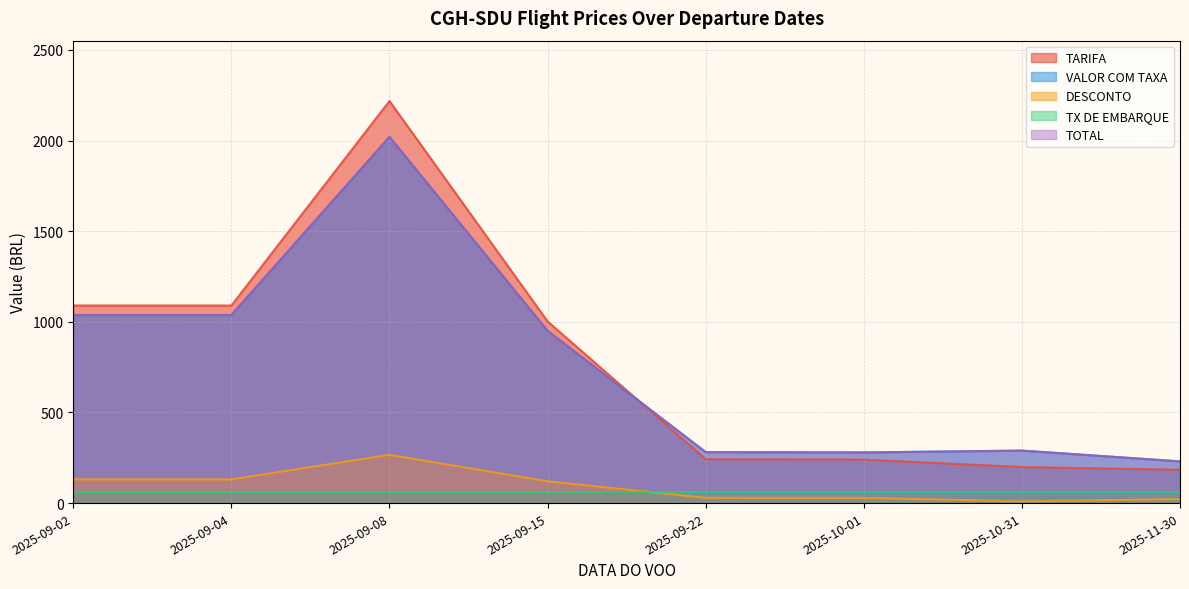

At which label does TOTAL first exceed 949?

2025-09-02